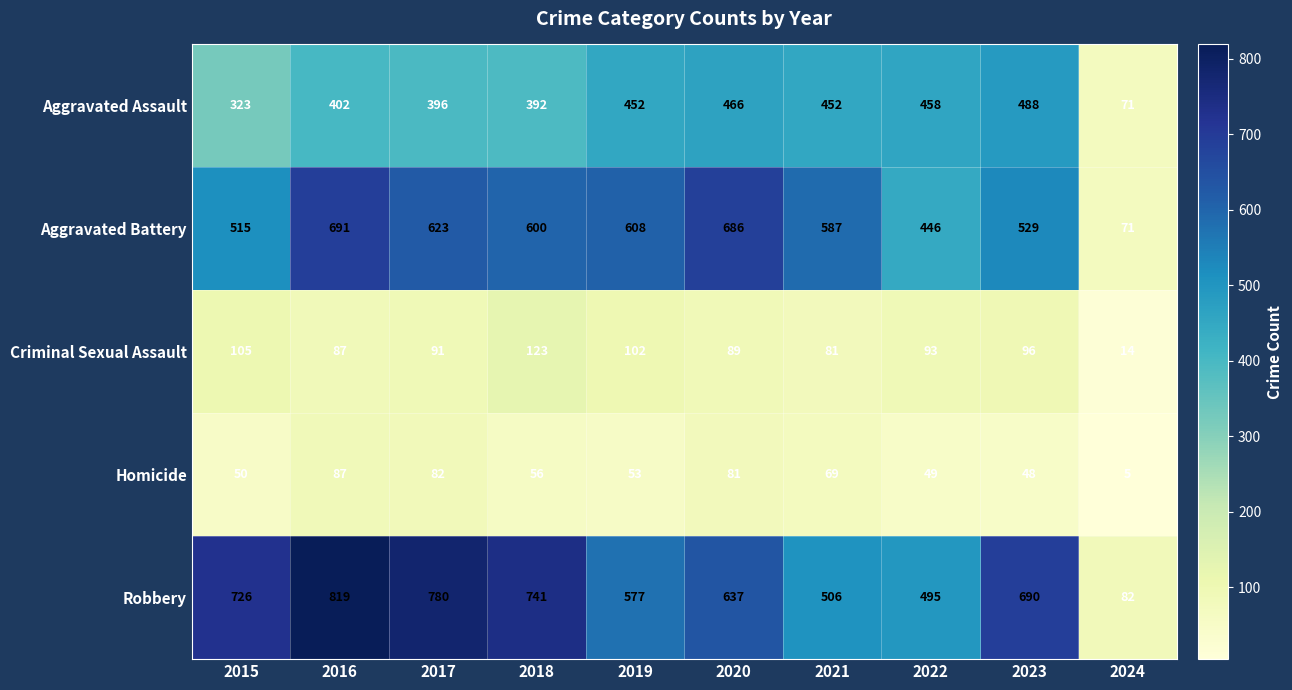

Rank the series by their maximum value, from highest to lowest.

Robbery, Aggravated Battery, Aggravated Assault, Criminal Sexual Assault, Homicide